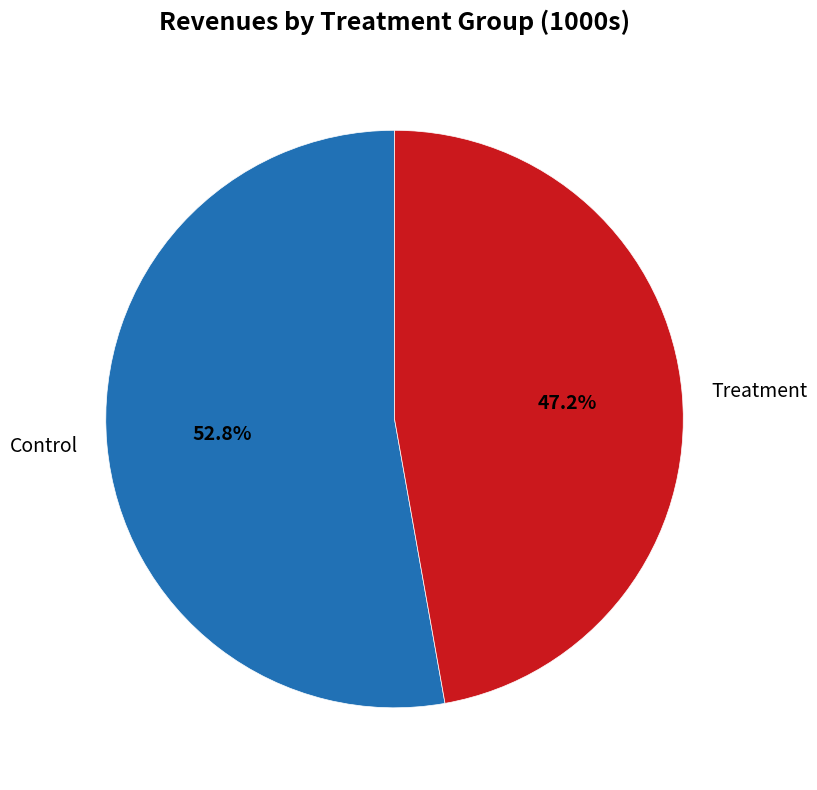

The Control slice represents 53% of the pie. True or false?

True